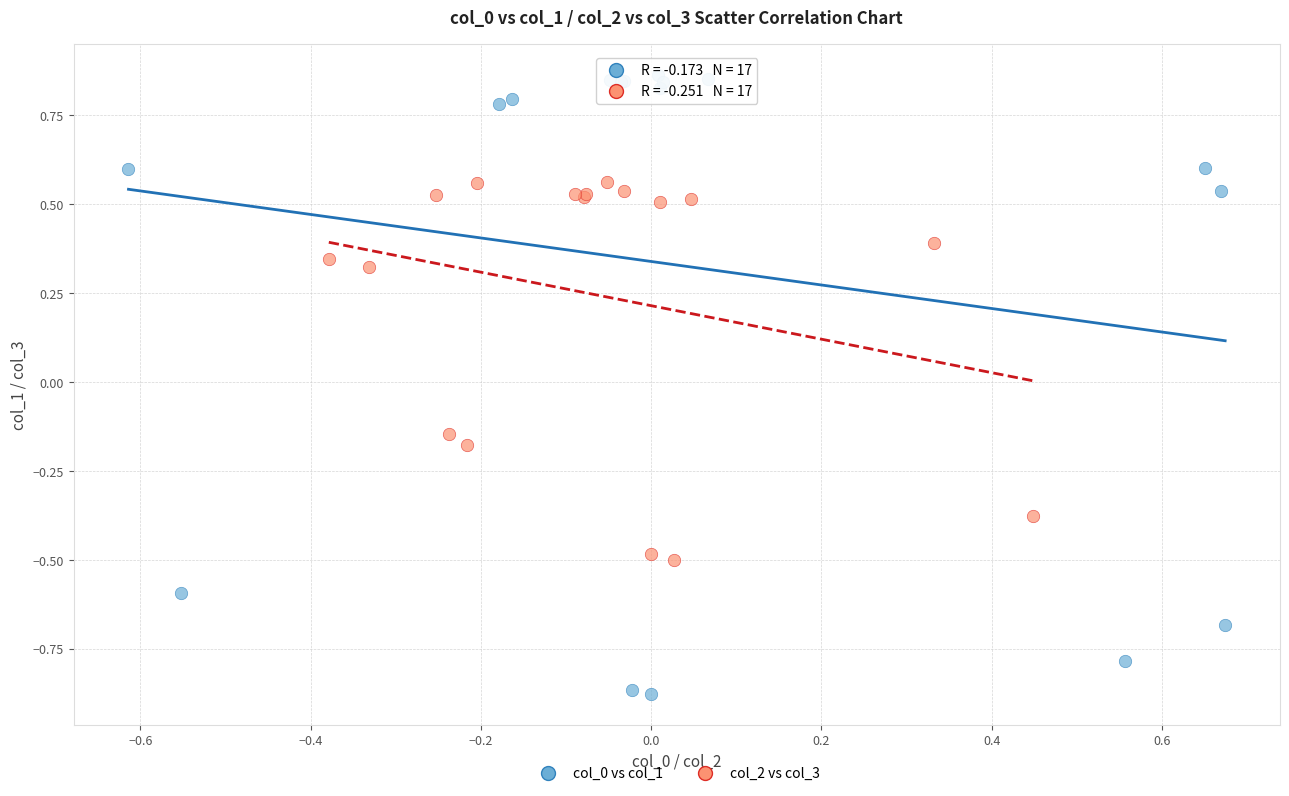

Which series reaches the minimum Y coordinate?

col_0 vs col_1